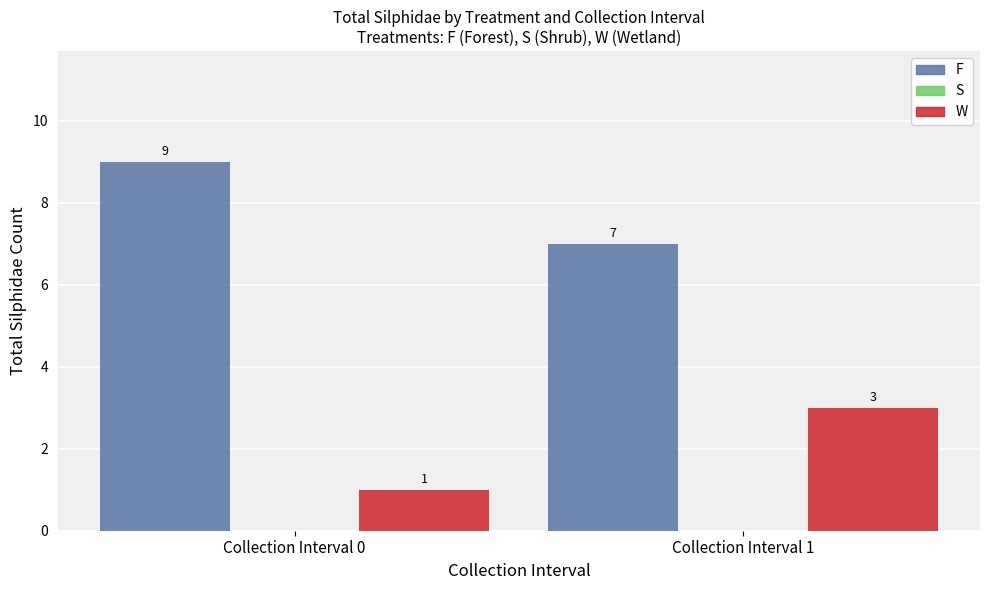

What is the spread (max minus min) of values at Collection Interval 0?

8